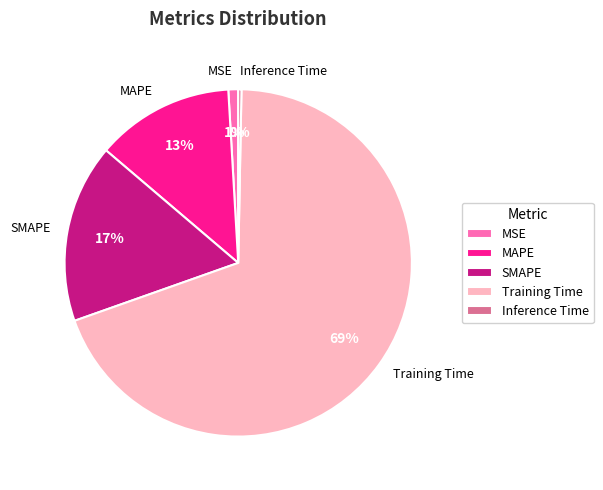

The Inference Time slice represents 0% of the pie. True or false?

True